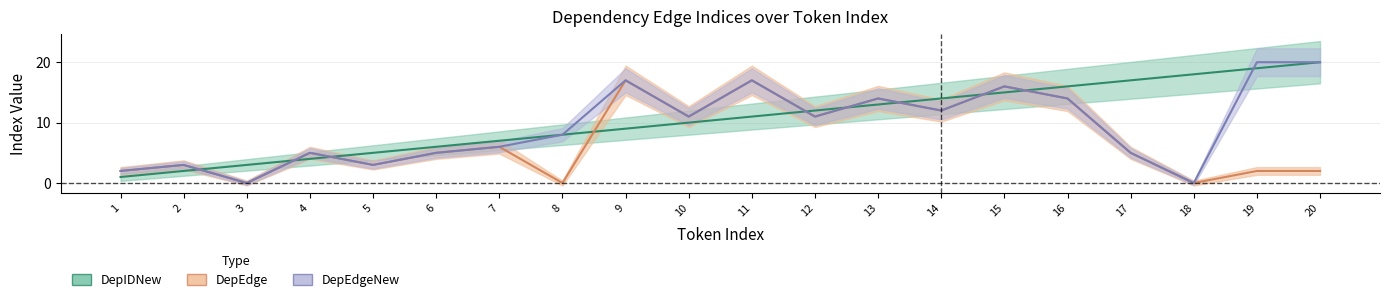

What is the approximate value of DepEdgeNew at 7?

6